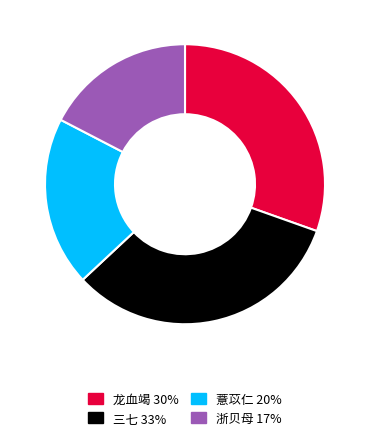

Combined, do 浙贝母 and 龙血竭 account for over 50%?

No